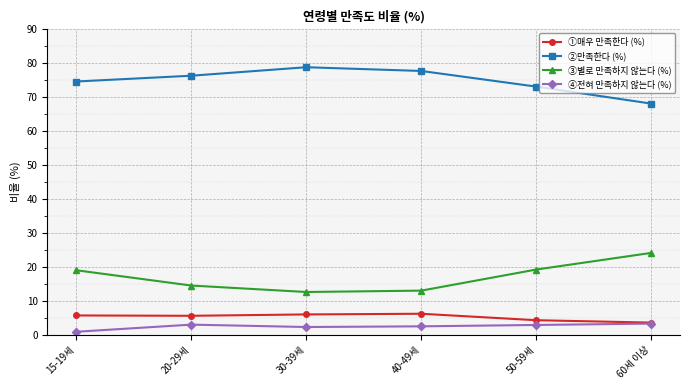

What is the average value of the ③별로 만족하지 않는다 (%) series?

17.1